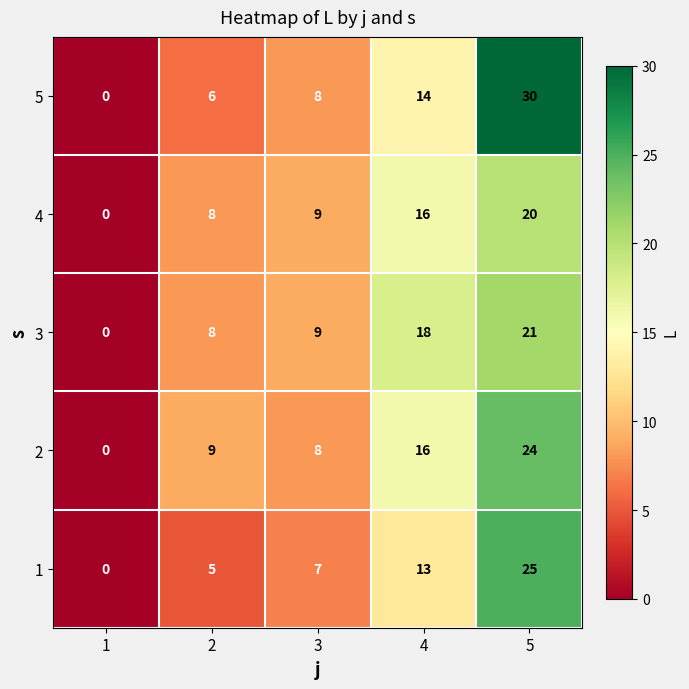

What is the difference between the highest and lowest values at 2?

4